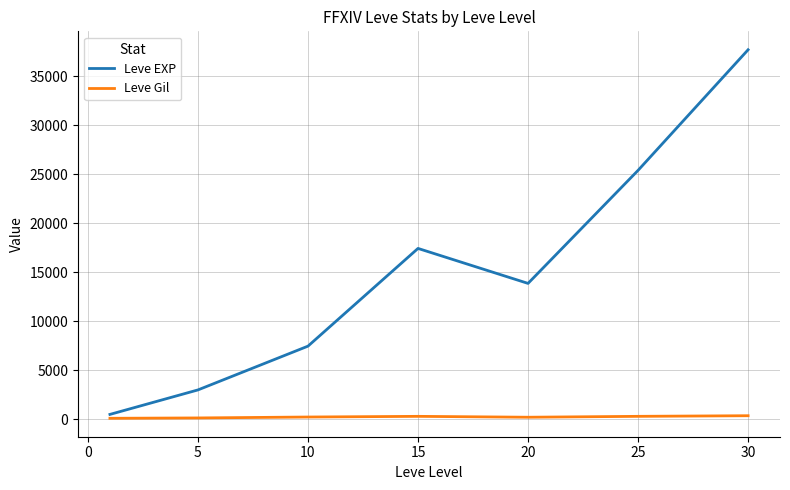

Which series has the largest total across all categories?

Leve EXP